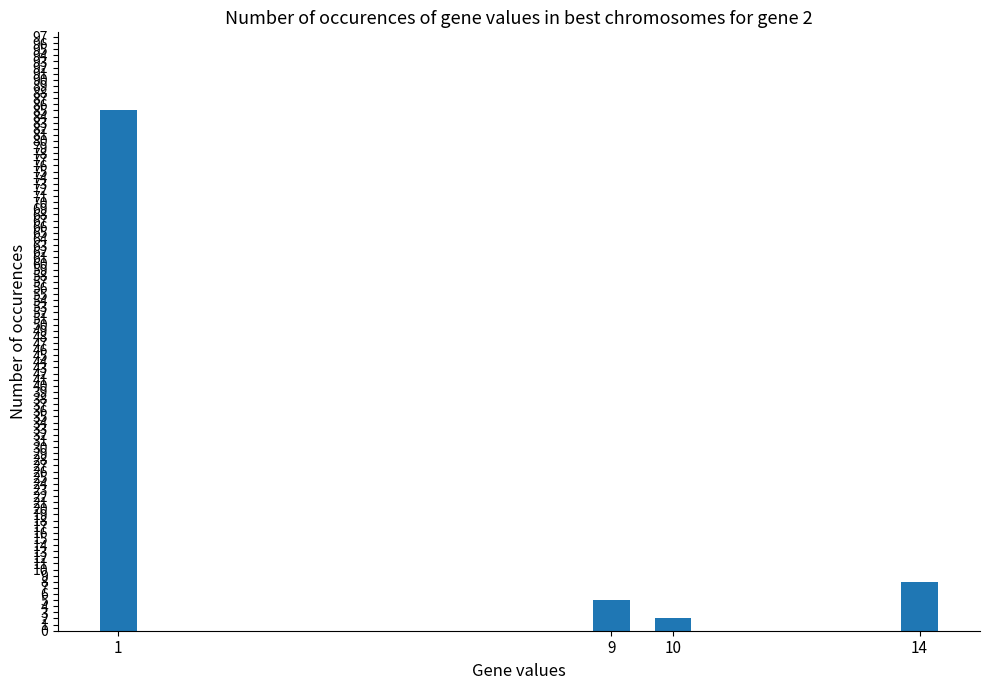

The value at 10 is 2. True or false?

True